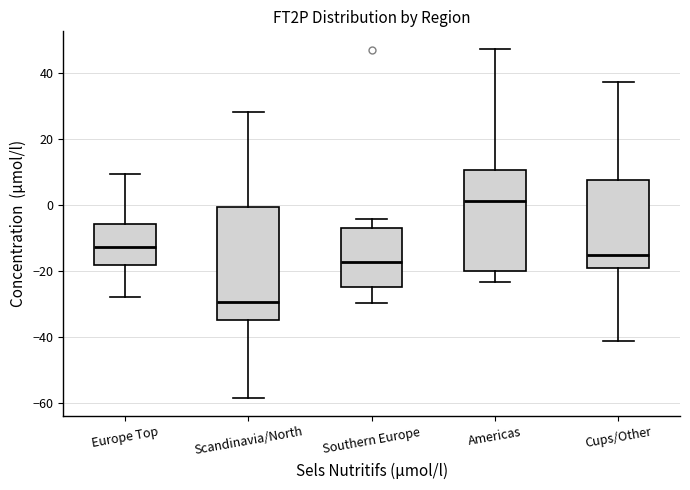

Reading left to right, read every box against the y-axis: the position of its median line, the range the box covers, and the ends of its whiskers. The values are not printed on the chart, so give them approximately, as read against the axis.

Europe Top: median -12, box -18 to -6, whiskers -28 to 10
Scandinavia/North: median -30, box -34 to 0, whiskers -58 to 28
Southern Europe: median -18, box -24 to -6, whiskers -30 to -4
Americas: median 2, box -20 to 10, whiskers -24 to 48
Cups/Other: median -16, box -18 to 8, whiskers -42 to 38